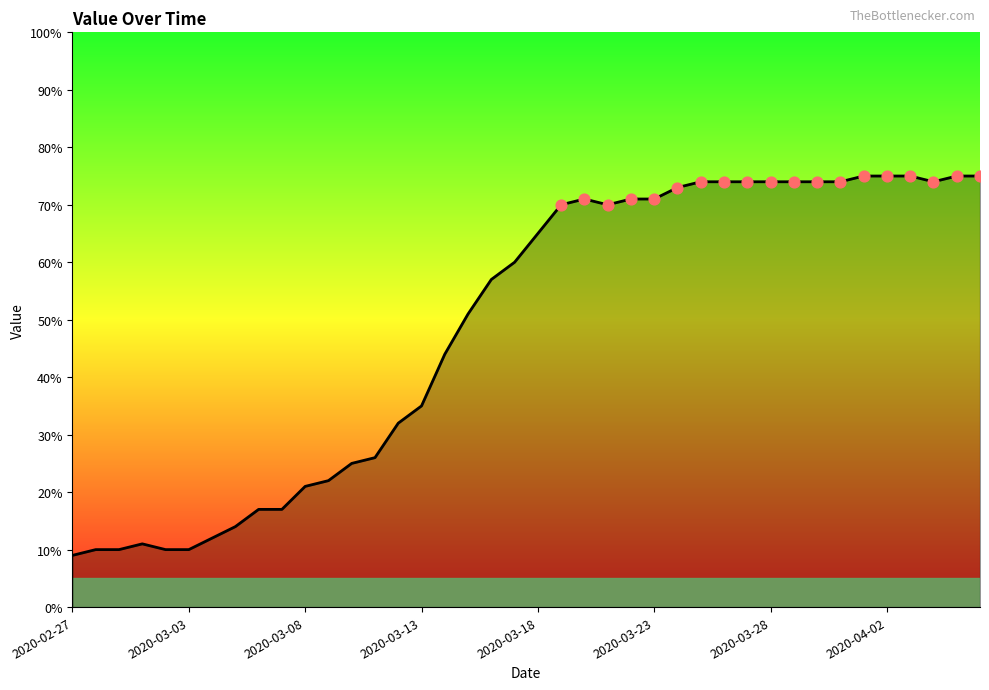

What is the difference between the maximum and minimum values?

66